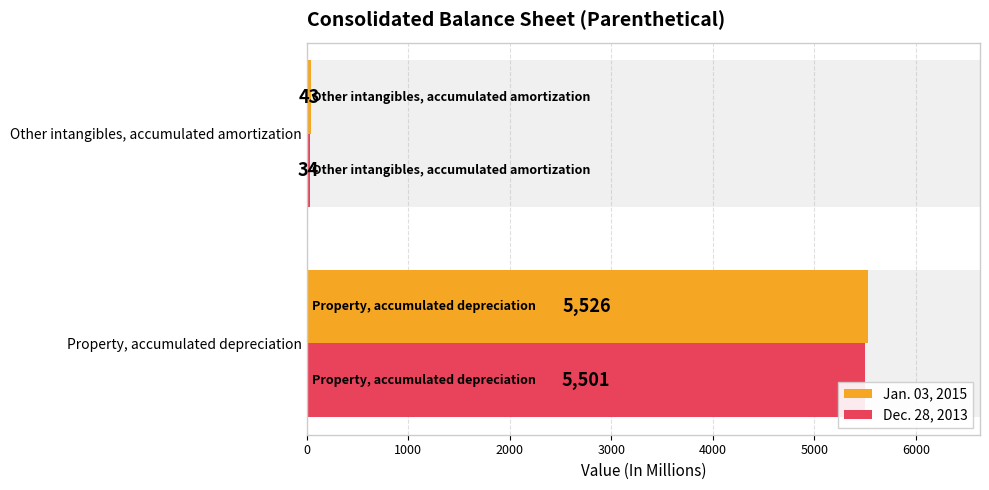

At how many categories does at least one series exceed 4170?

1